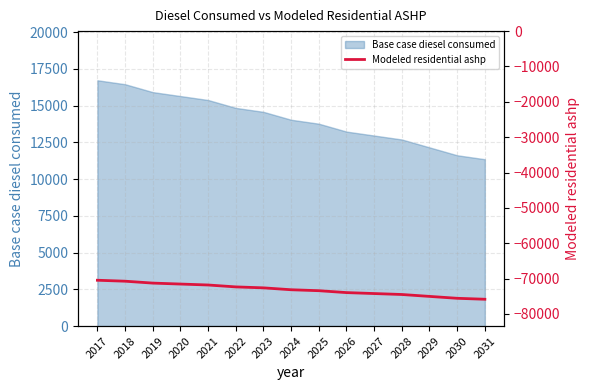

Reading right to left, extract all data points from this chart.

-75835.6	-75566.9	-75029.5	-74492.2	-74223.5	-73954.8	-73417.4	-73148.8	-72611.4	-72342.7	-71805.3	-71536.7	-71268.0	-70730.6	-70461.9